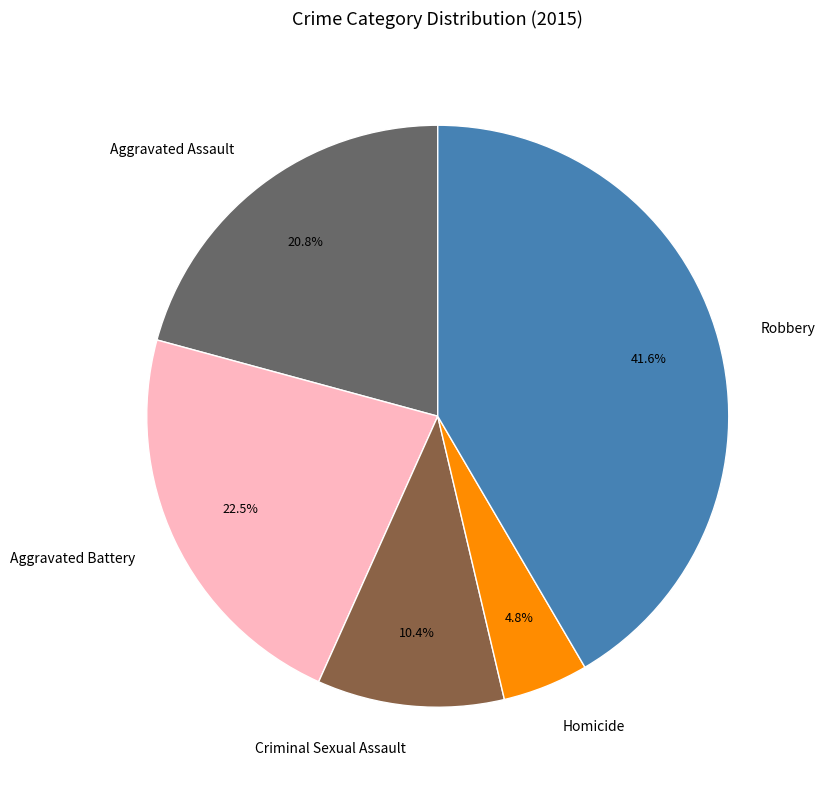

Approximately how many times larger is the value at Criminal Sexual Assault compared to Aggravated Assault?

0.5